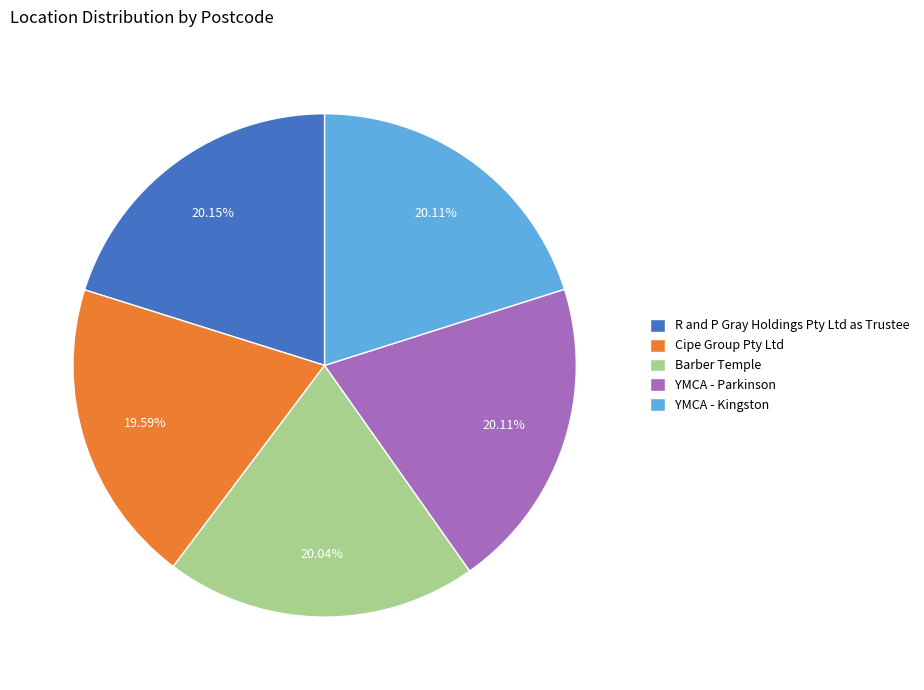

What is the ratio of the value at YMCA - Parkinson to the value at Barber Temple?

1.0